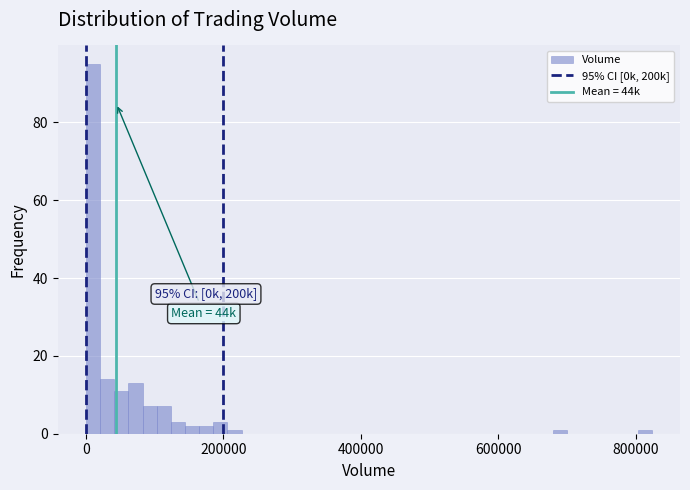

Around what value on the x-axis is the tallest bar? Give the approximate position of its centre, as read against the axis.

20000